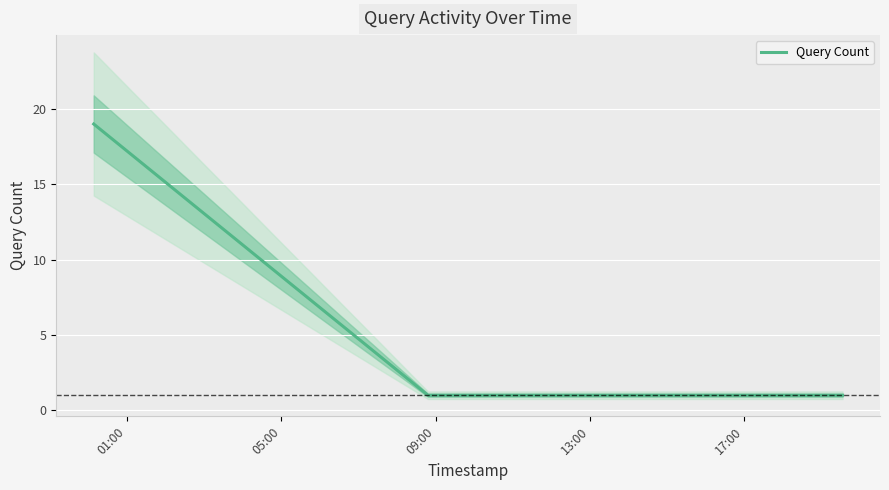

How many data points are above 1?

1